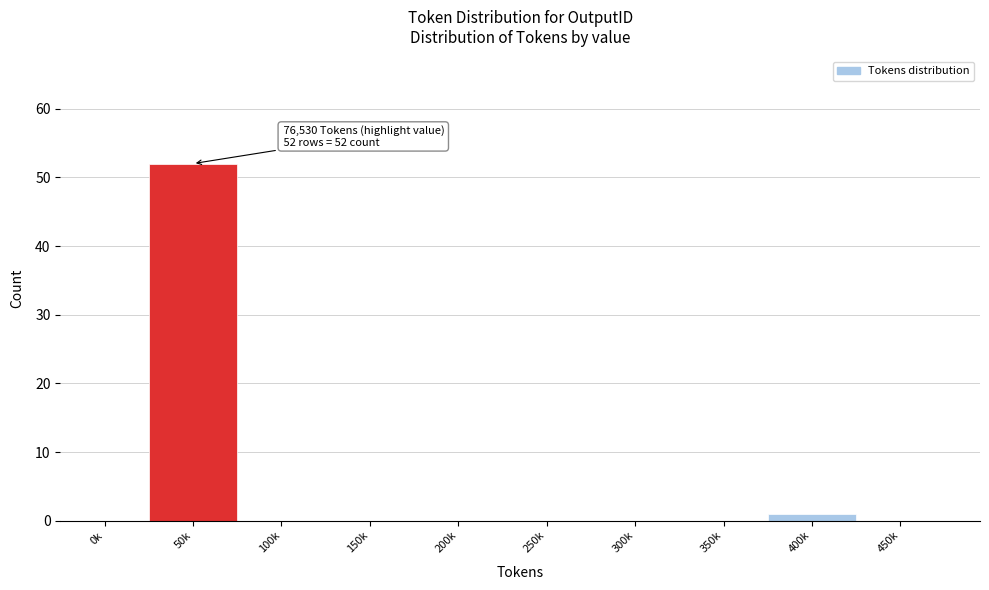

Reading left to right, list all the values displayed in this chart.

0k=0	50k=52	100k=0	150k=0	200k=0	250k=0	300k=0	350k=0	400k=1	450k=0